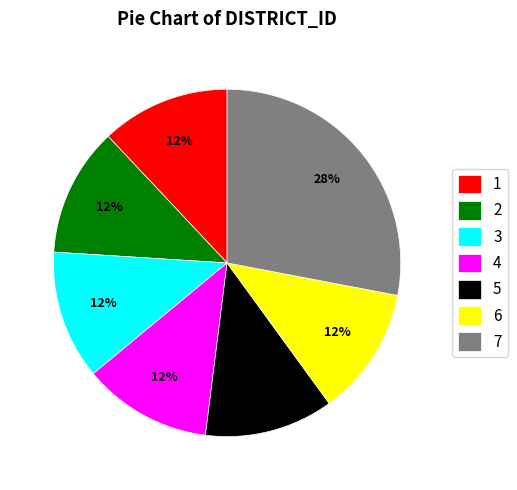

To the nearest percent, what percentage of the pie is 2?

12%